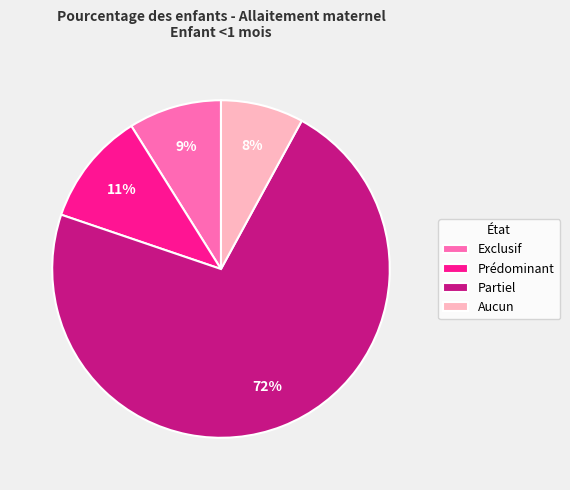

How many slices are in this pie chart?

4